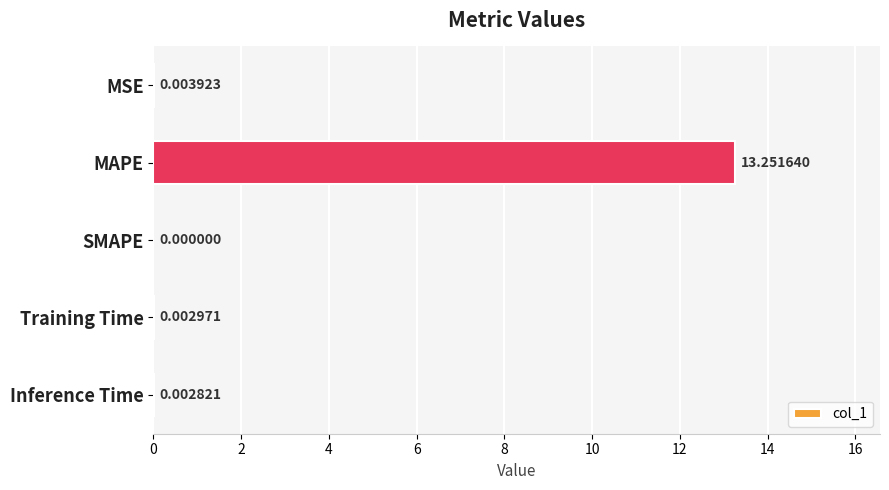

Which label corresponds to the largest value in the chart?

MAPE